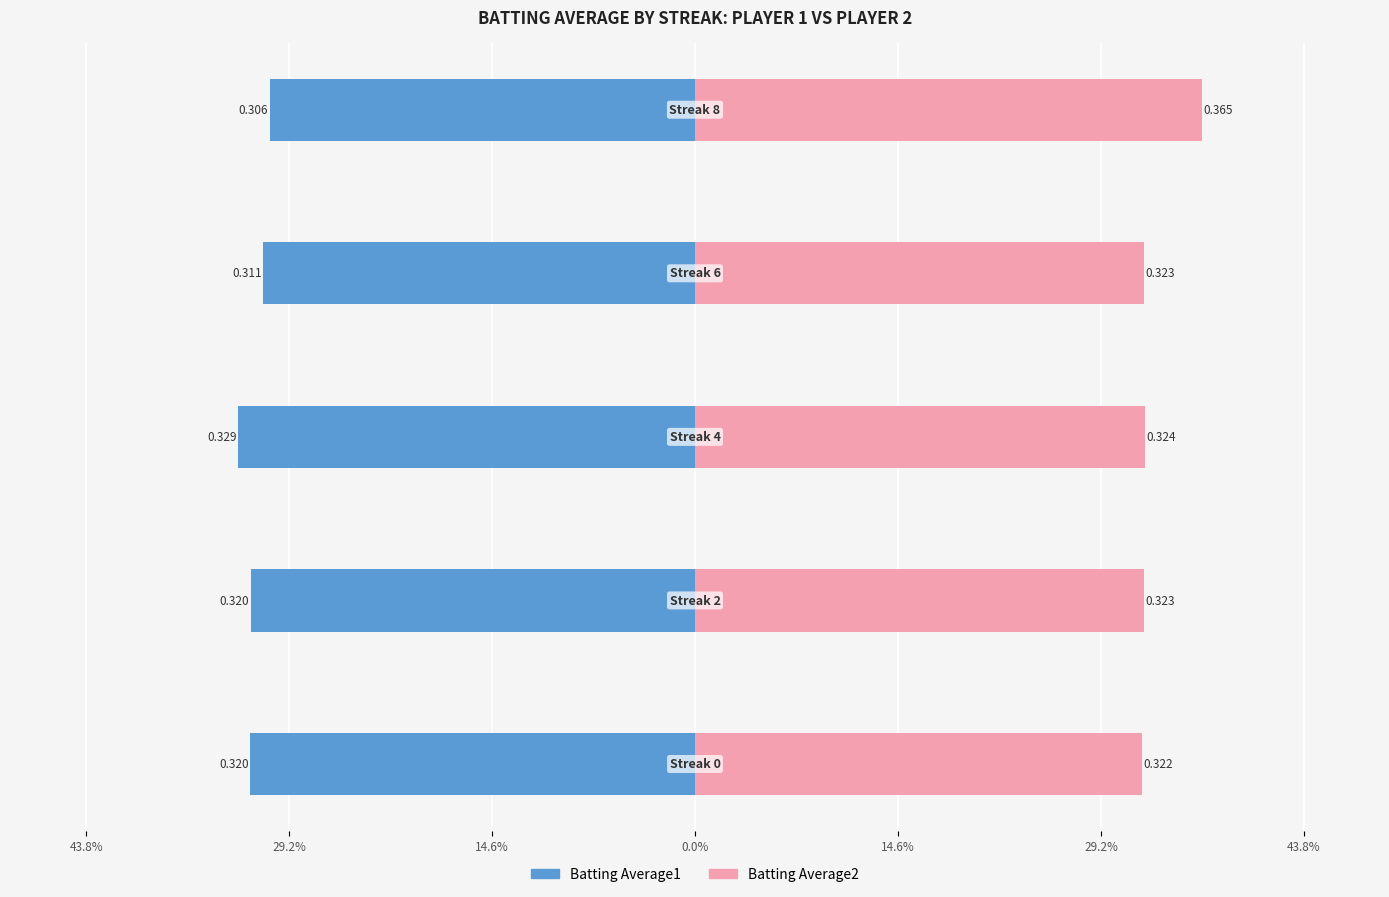

How many groups of bars are there?

5